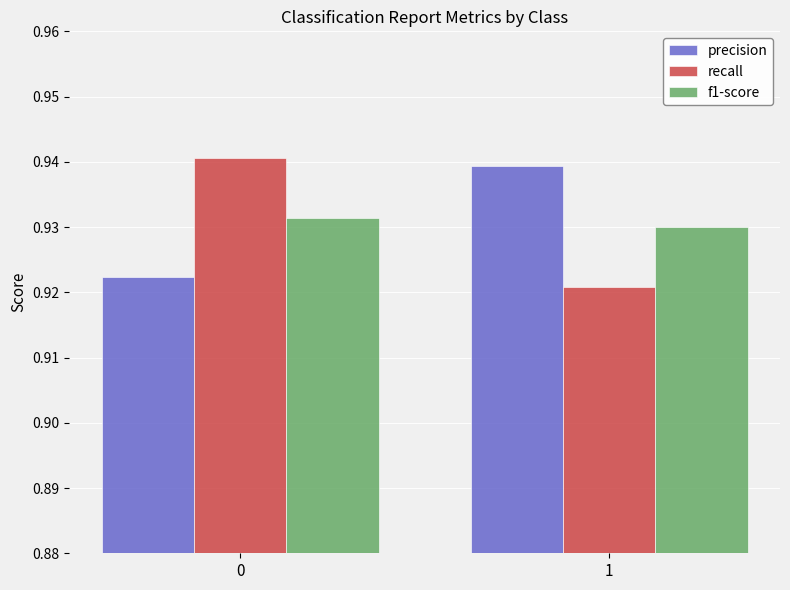

Is it true that f1-score equals 1.5 at 0?

False